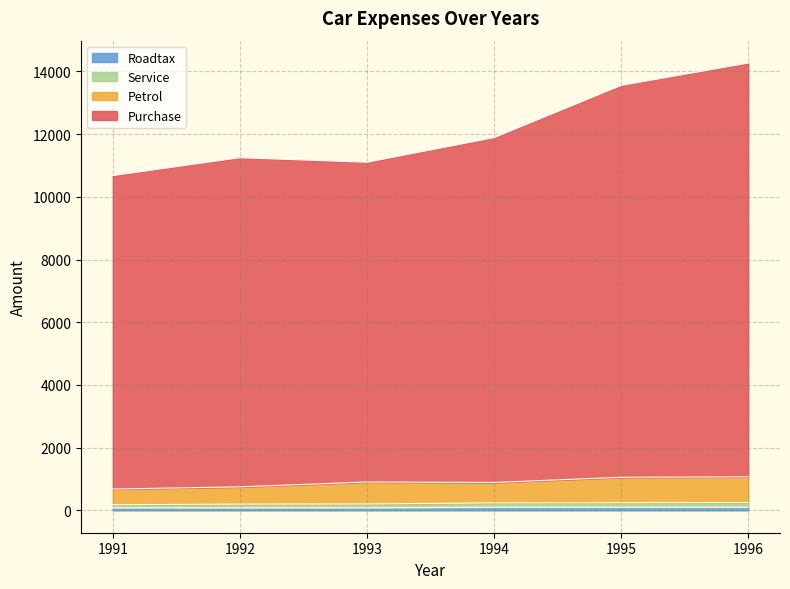

Reading left to right, list all the values displayed in this chart.

Purchase: 1991=10680.0	1992=11250.0	1993=11105.0	1994=11890.0	1995=13555.0	1996=14270.0
Petrol: 1991=680.0	1992=750.0	1993=905.0	1994=890.0	1995=1055.0	1996=1070.0
Service: 1991=180.0	1992=200.0	1993=205.0	1994=240.0	1995=245.0	1996=250.0
Roadtax: 1991=80.0	1992=80.0	1993=80.0	1994=100.0	1995=100.0	1996=100.0